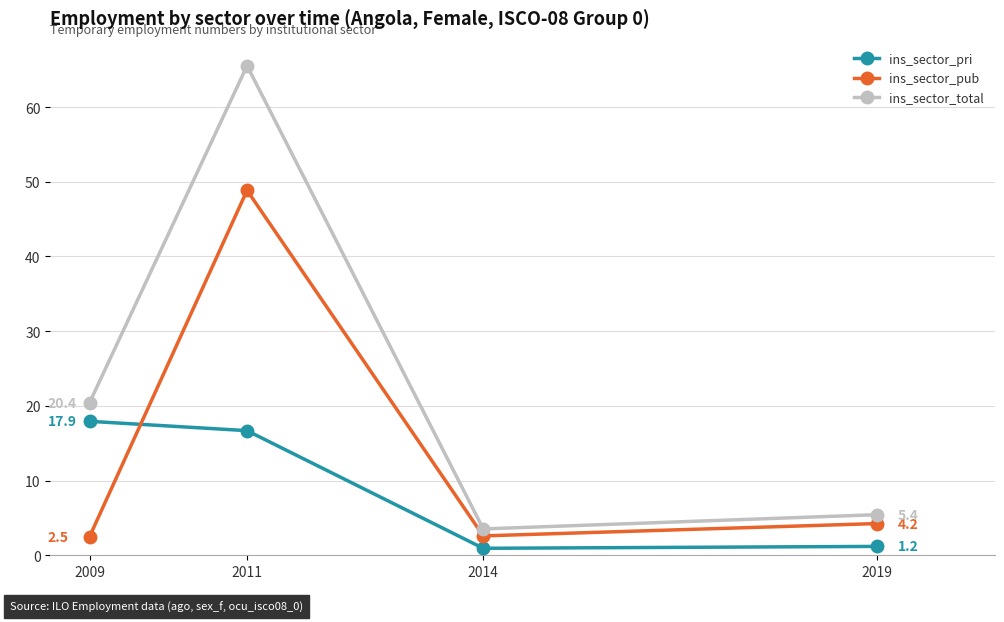

At which category is the sum across all series the highest?

2011